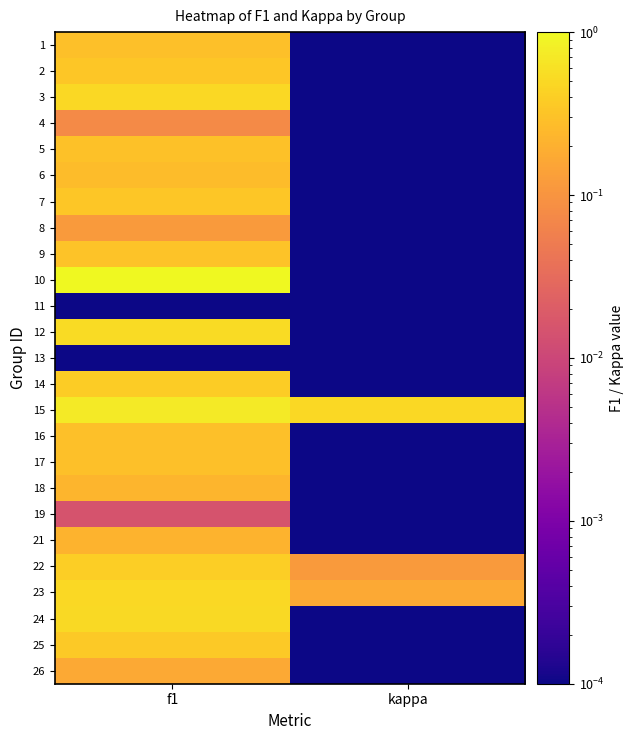

How many distinct data groups are displayed?

25